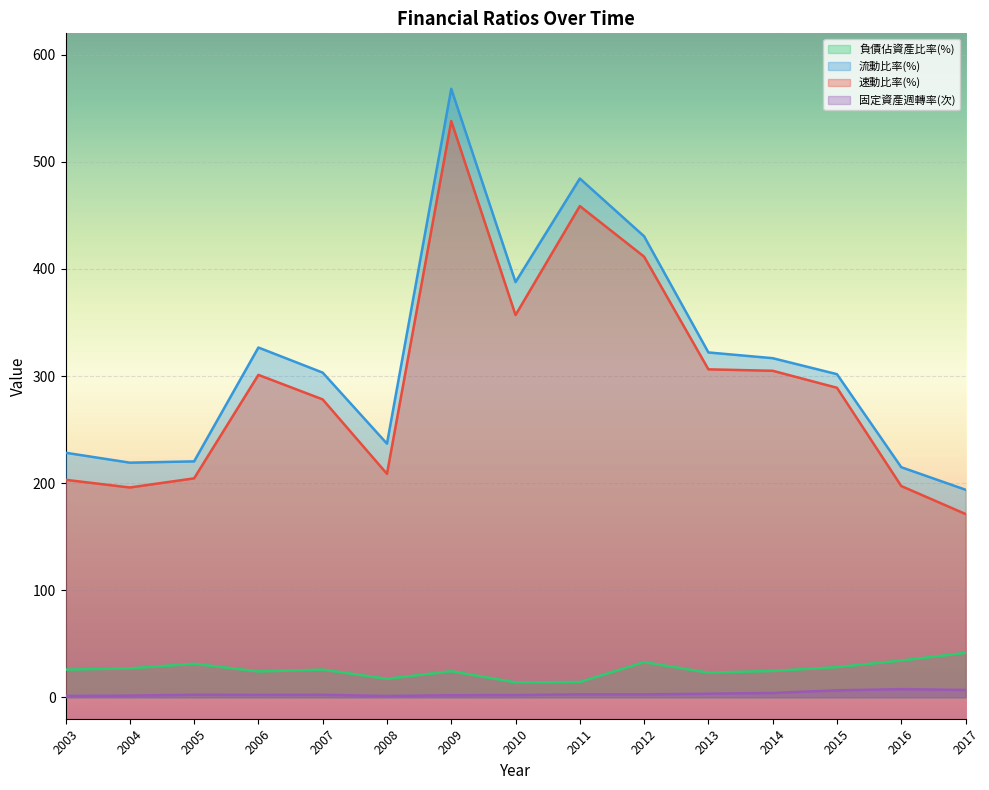

The value of 負債佔資產比率(%) at 2015 is 28.2. True or false?

True